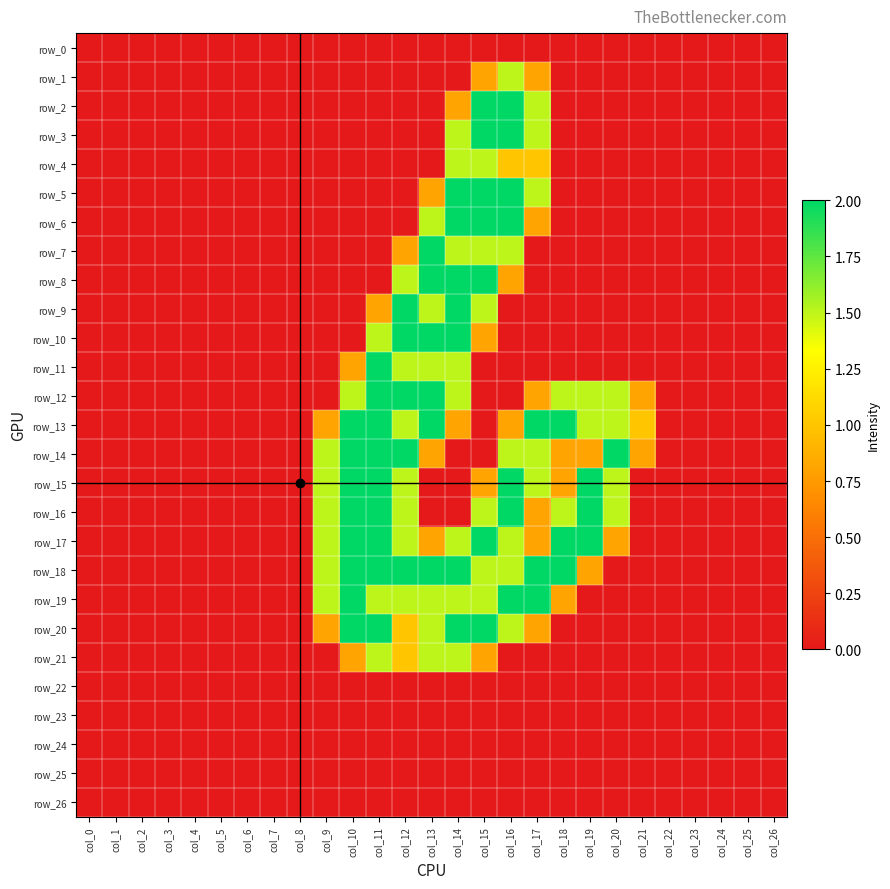

Which series changed the most between col_1 and col_4?

row_0